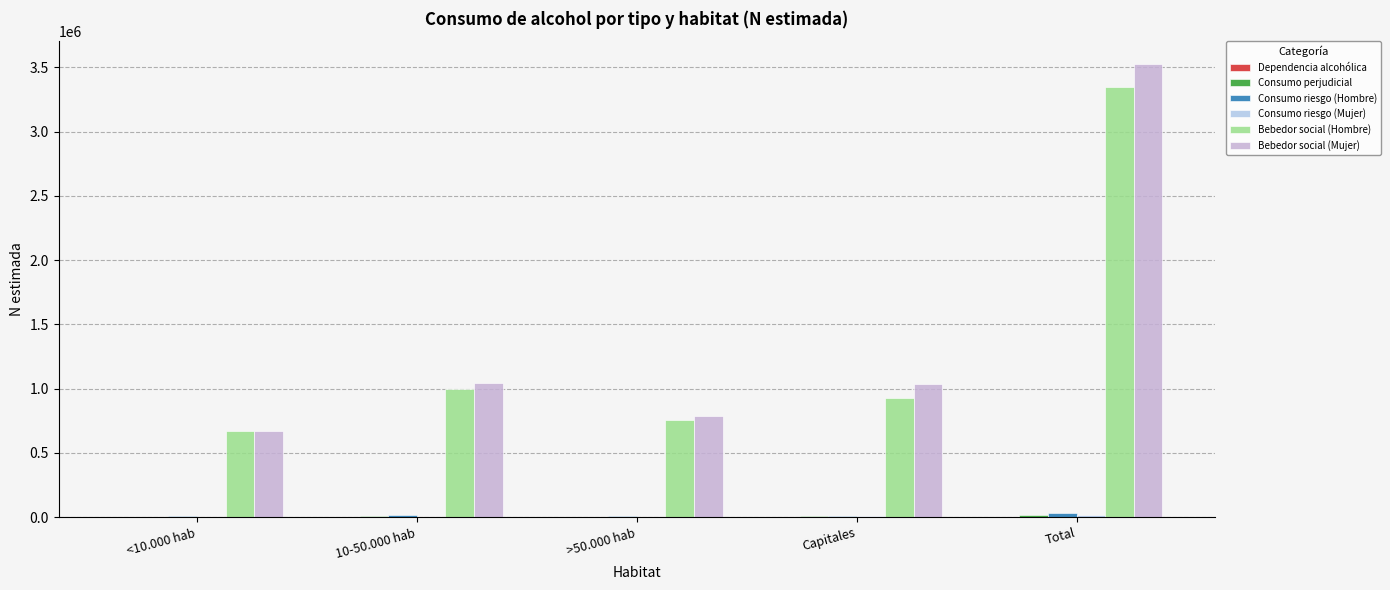

Is the value of Bebedor social (Mujer) at Total greater than the value of Consumo riesgo (Hombre) at >50.000 hab?

Yes